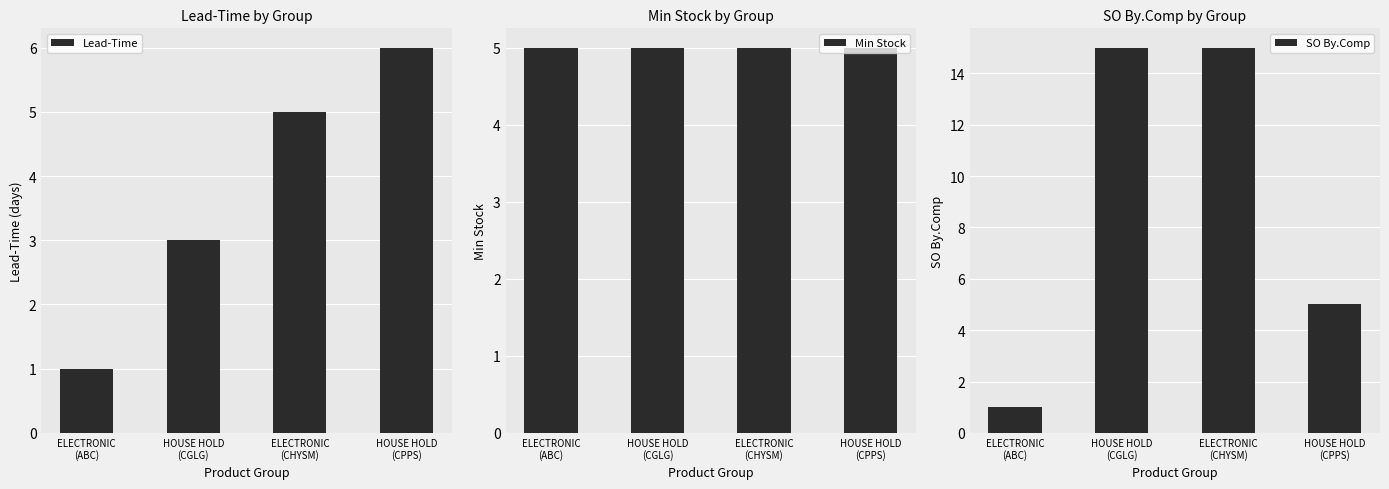

Where is Min Stock nearest to the value 5?

ELECTRONIC
(ABC)